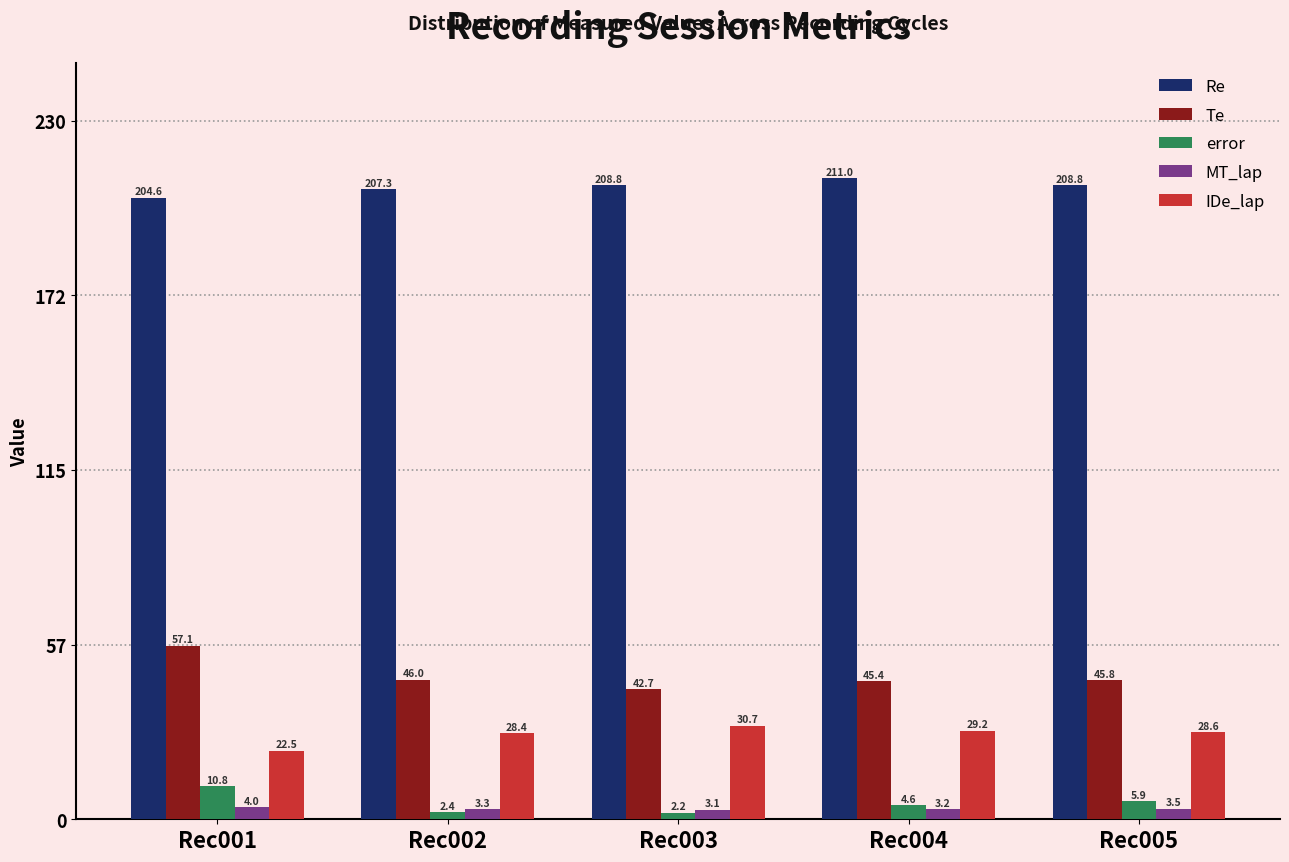

Which series has the widest spread of values?

Te